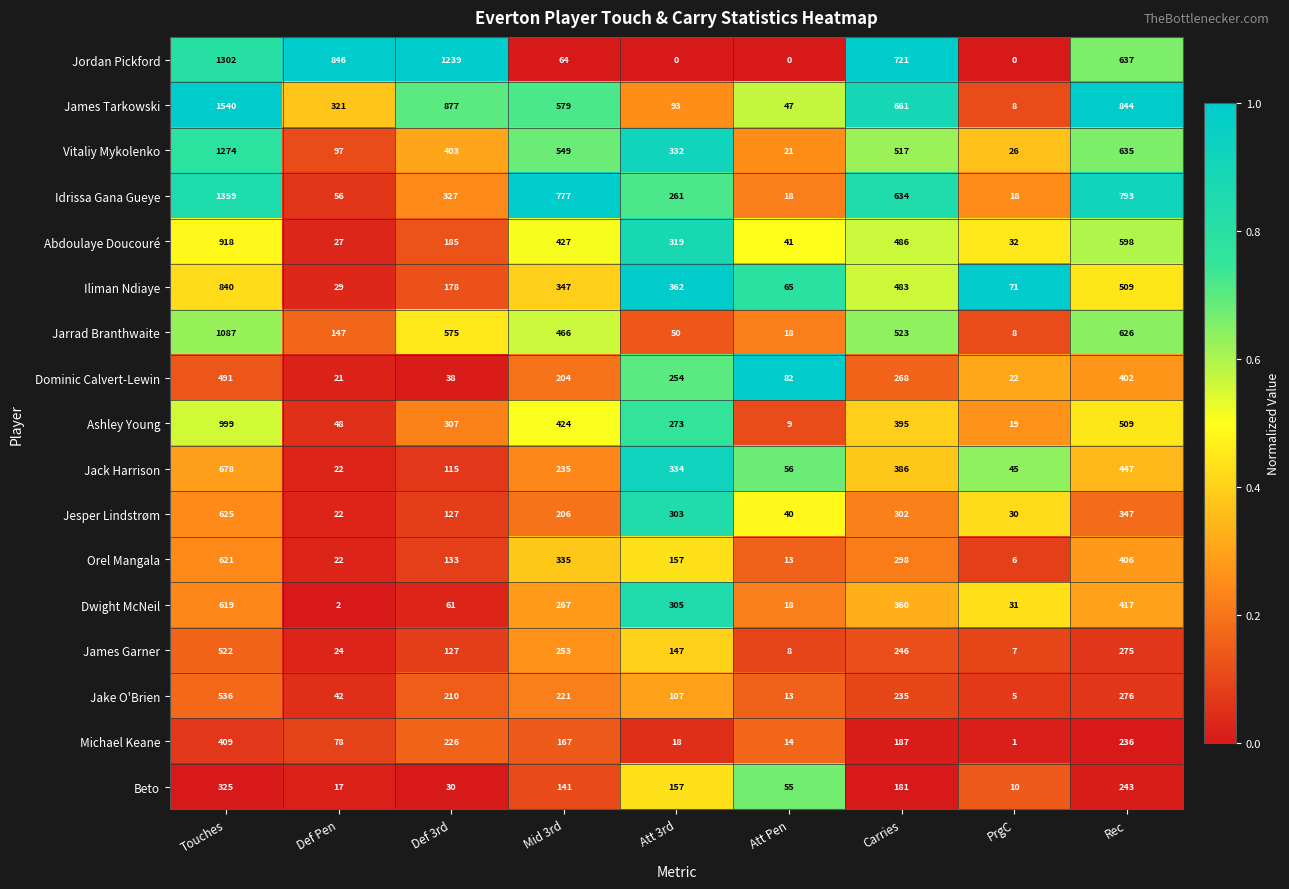

Where does the Dwight McNeil series first go above 267?

Touches